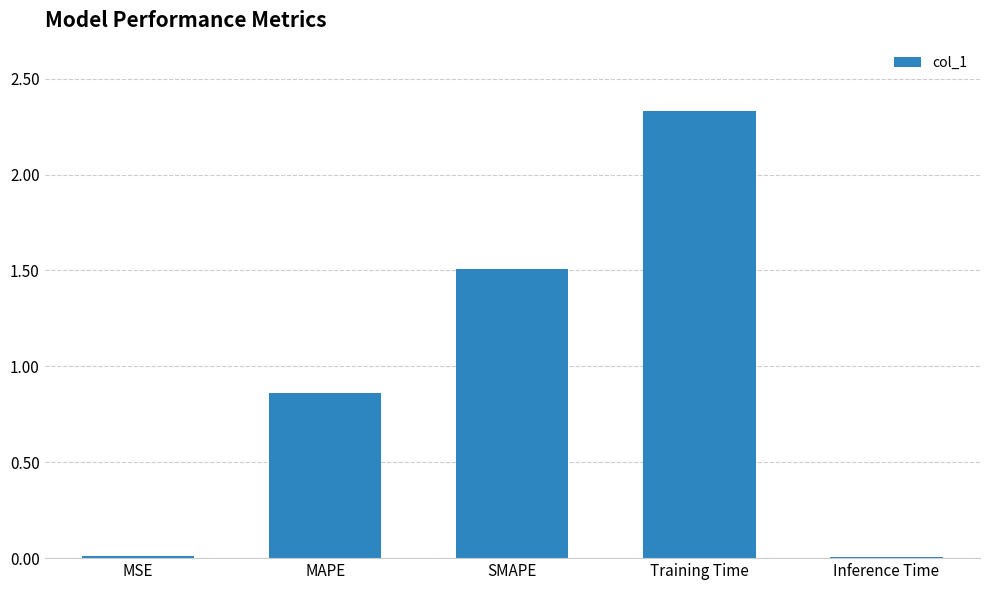

The chart shows a value of 0.0 at MSE. True or false?

True